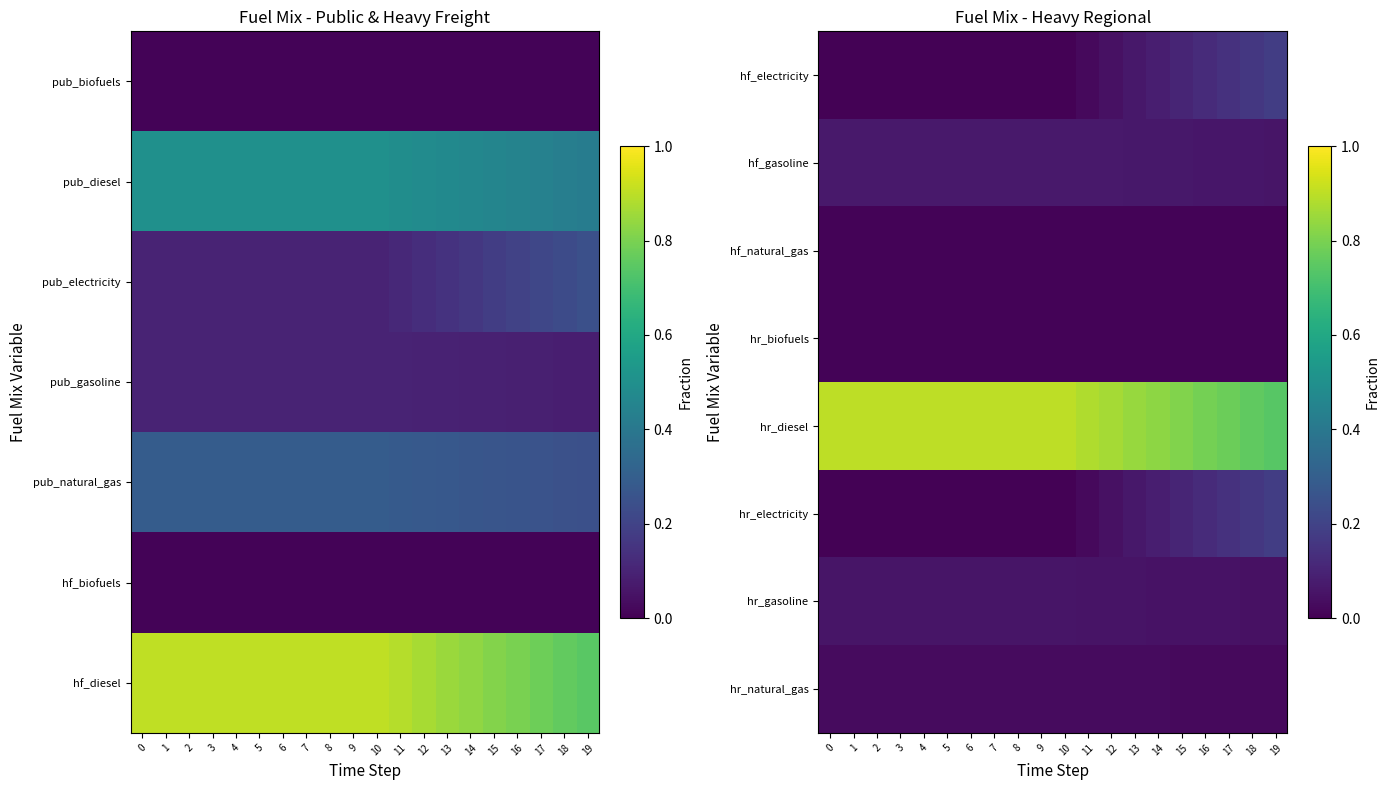

What is the maximum value shown in the chart?

0.9